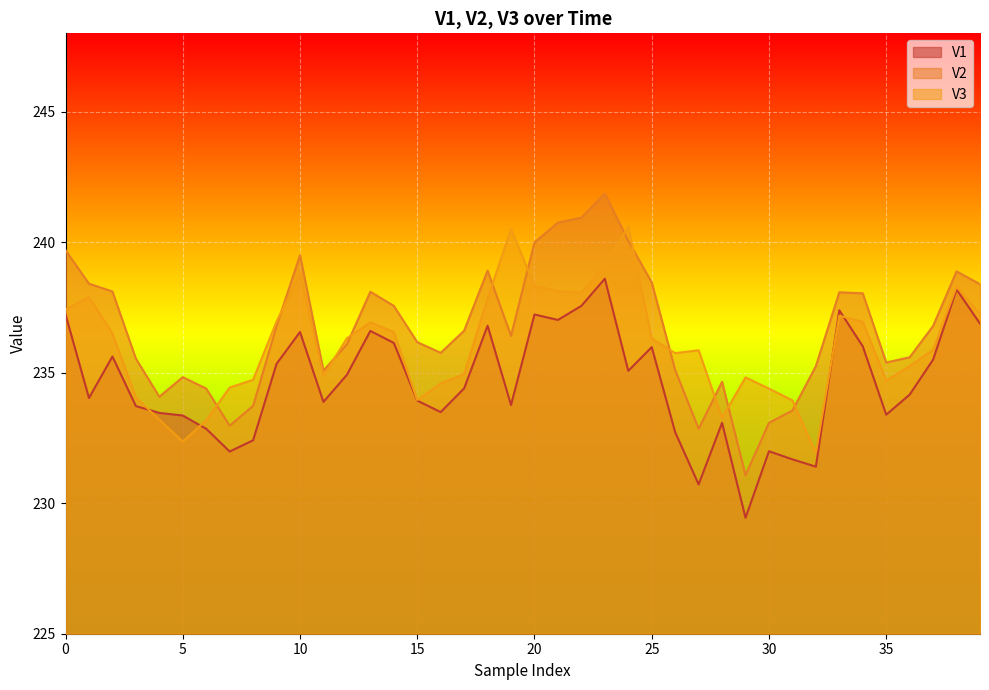

The value of V1 at 25 is 236.0. True or false?

True